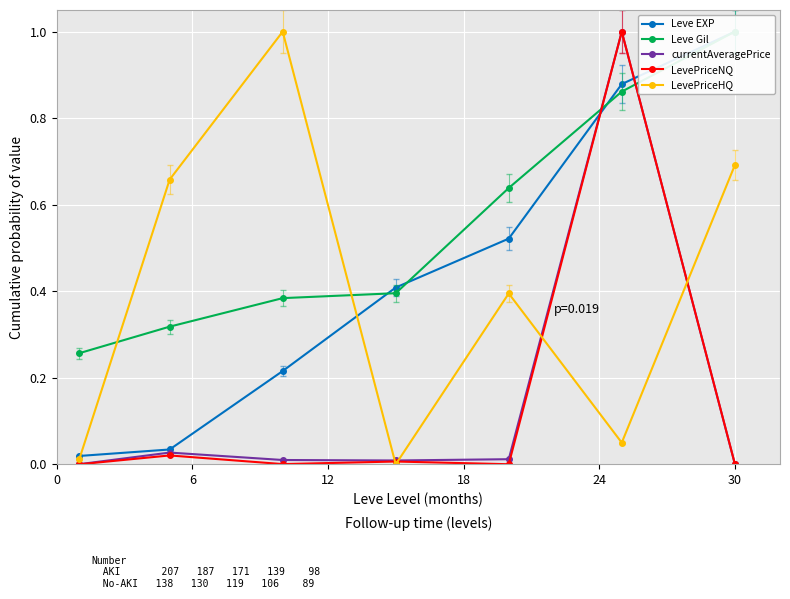

Does the chart display data point markers on the line(s)?

Yes